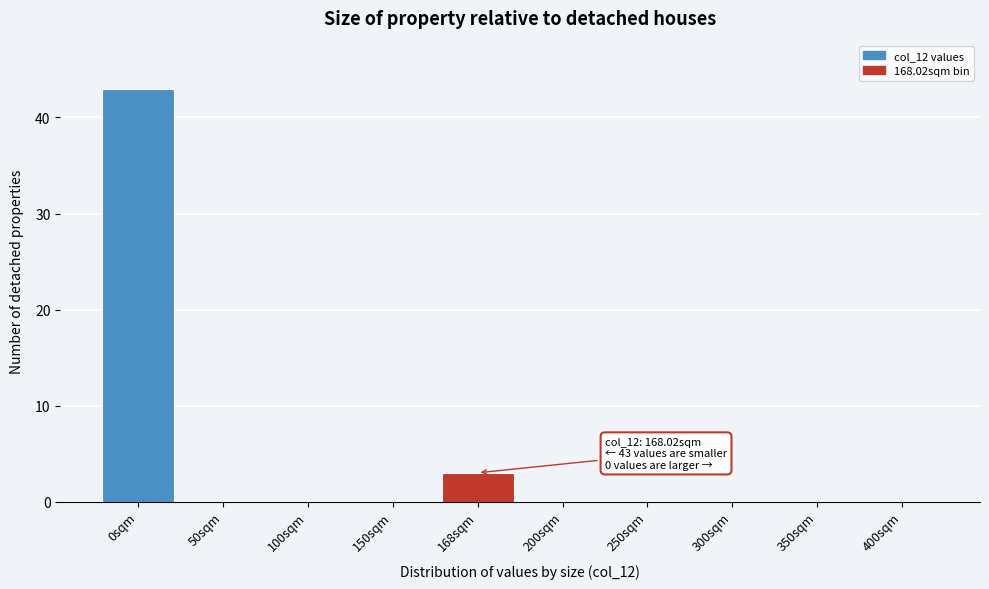

Reading left to right, what are all the values shown in this chart?

0sqm=43	50sqm=0	100sqm=0	150sqm=0	168sqm=3	200sqm=0	250sqm=0	300sqm=0	350sqm=0	400sqm=0